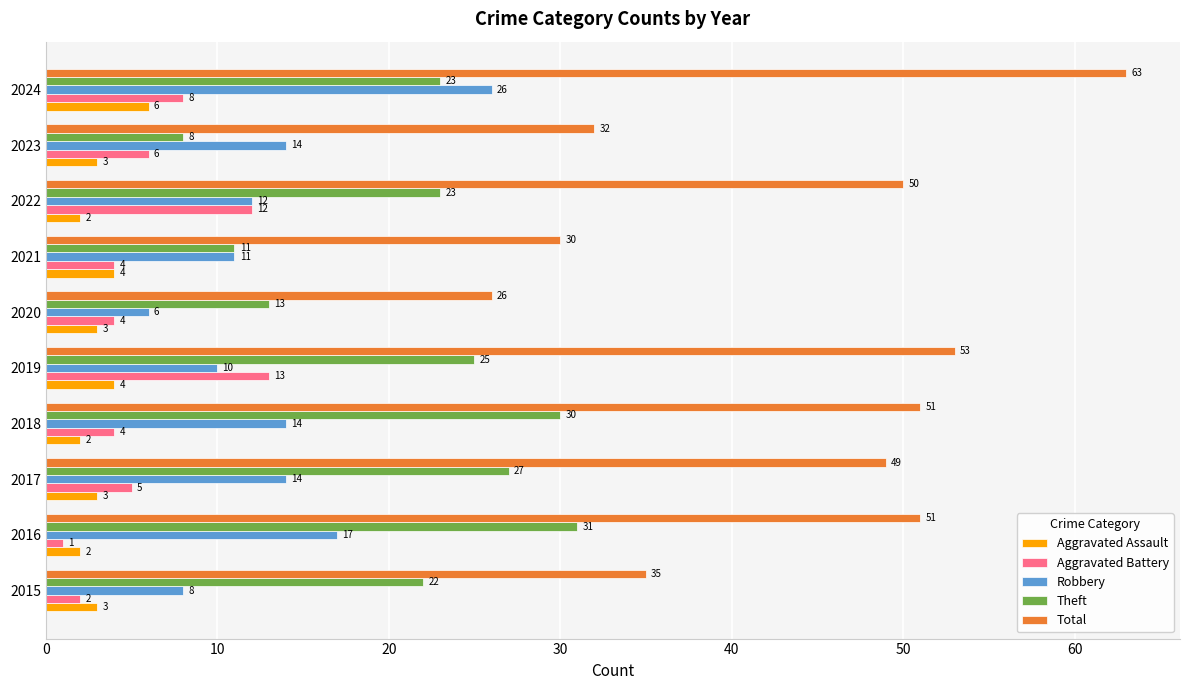

What is the minimum value shown in the chart?

1